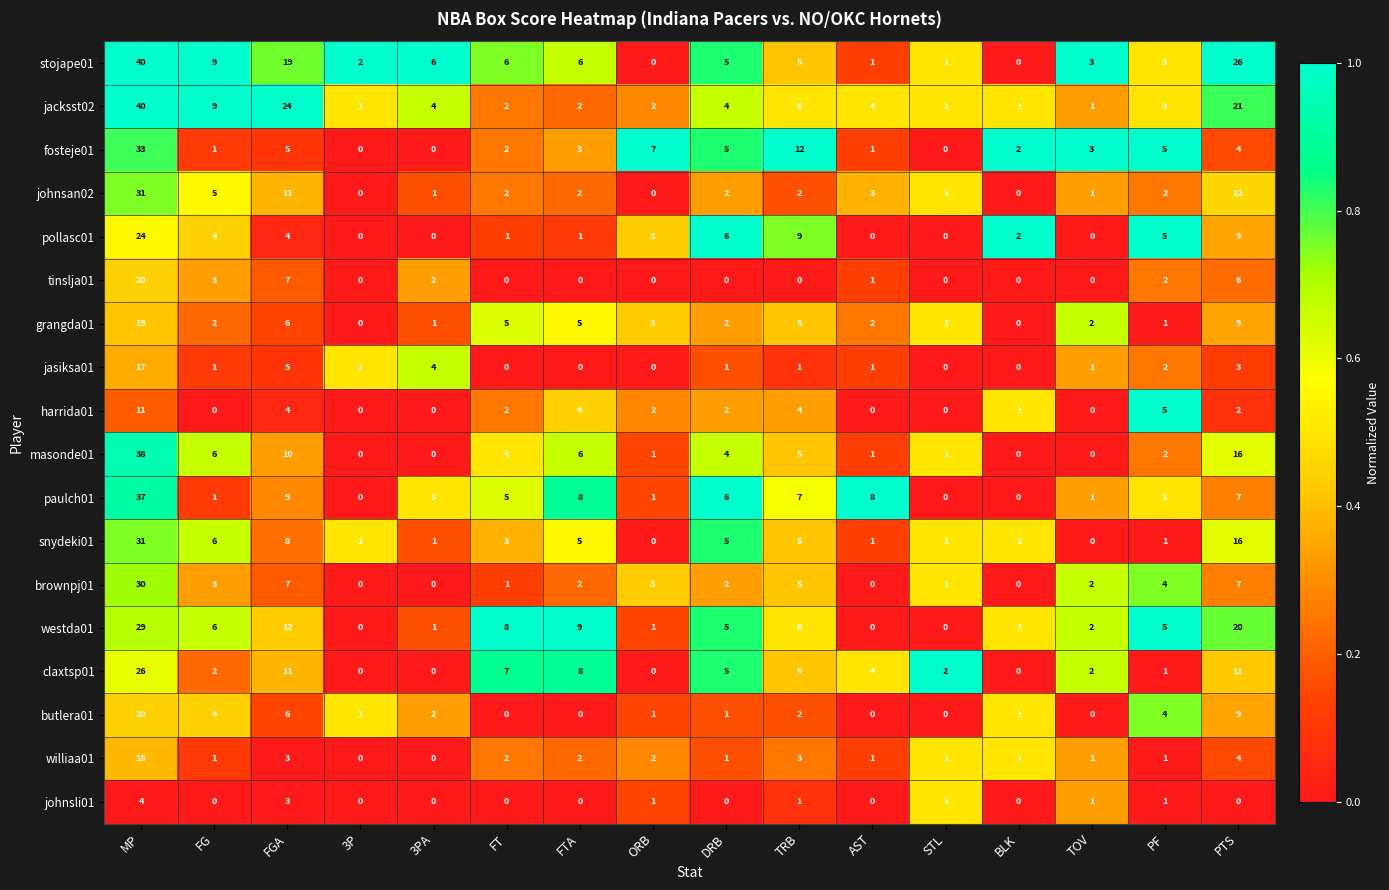

The value of williaa01 at 3PA is 0. True or false?

True